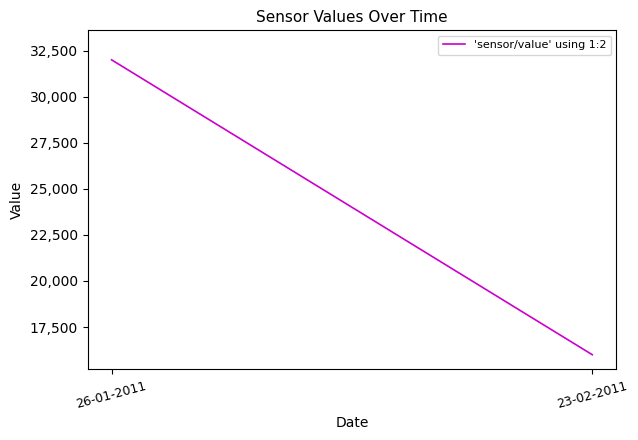

Reading left to right, transcribe all the data shown in this chart.

26-01-2011=32000	23-02-2011=16000